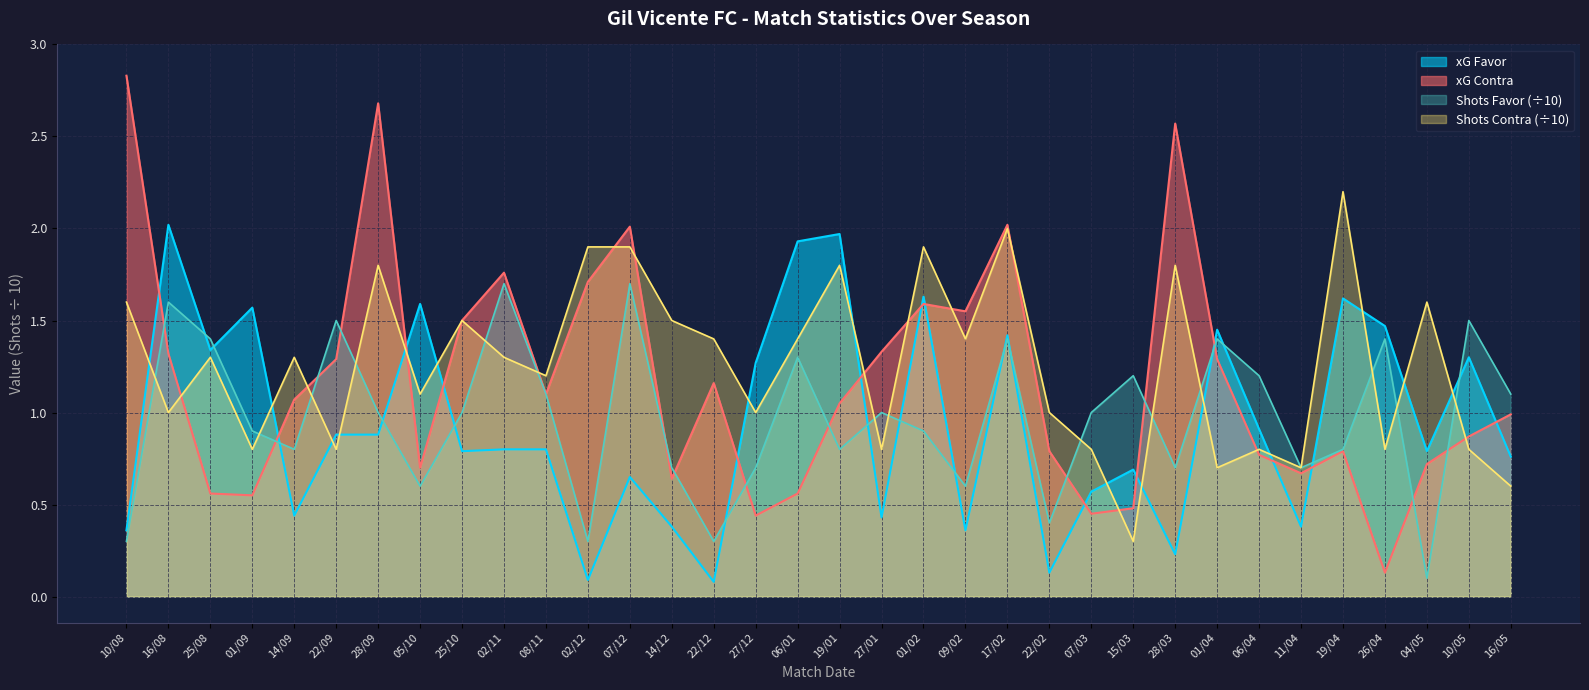

Between which two adjacent categories do xG Favor and xG Contra first intersect?

10/08 and 16/08